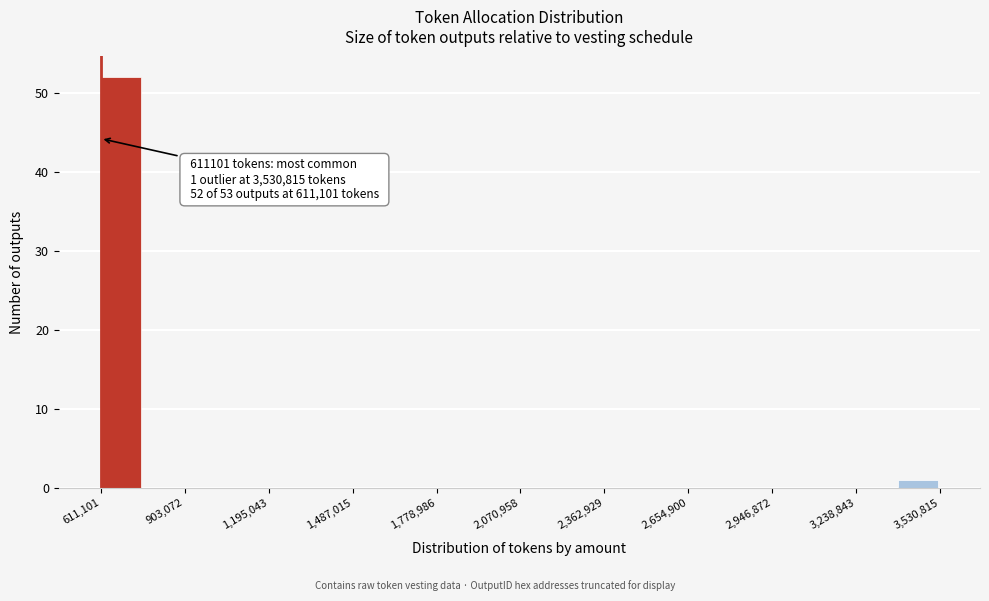

Read against the x-axis, roughly where is the centre of the tallest bar?

700000